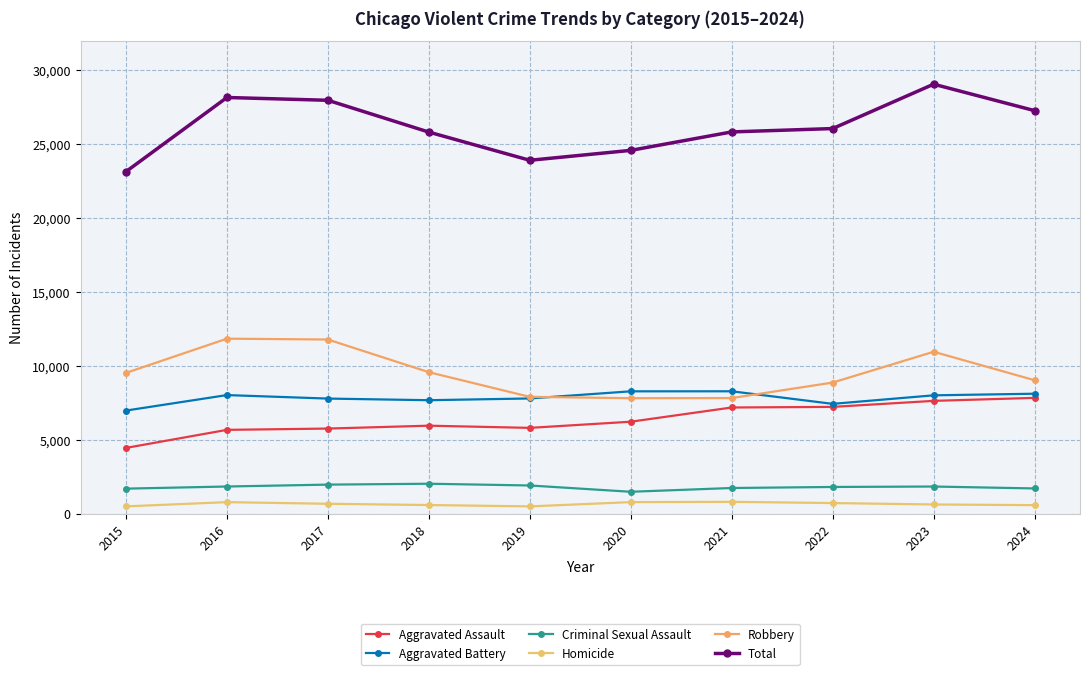

What is the lowest value of the Homicide series?

494